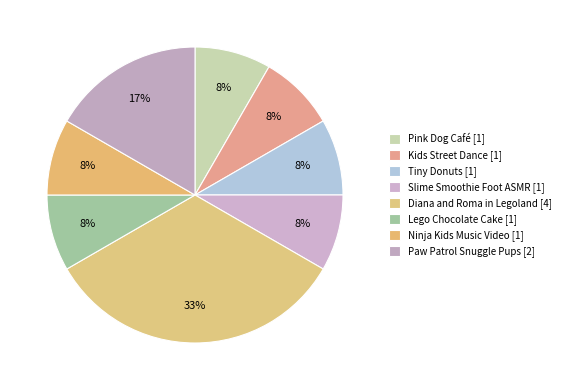

Count the number of slices in the pie.

8